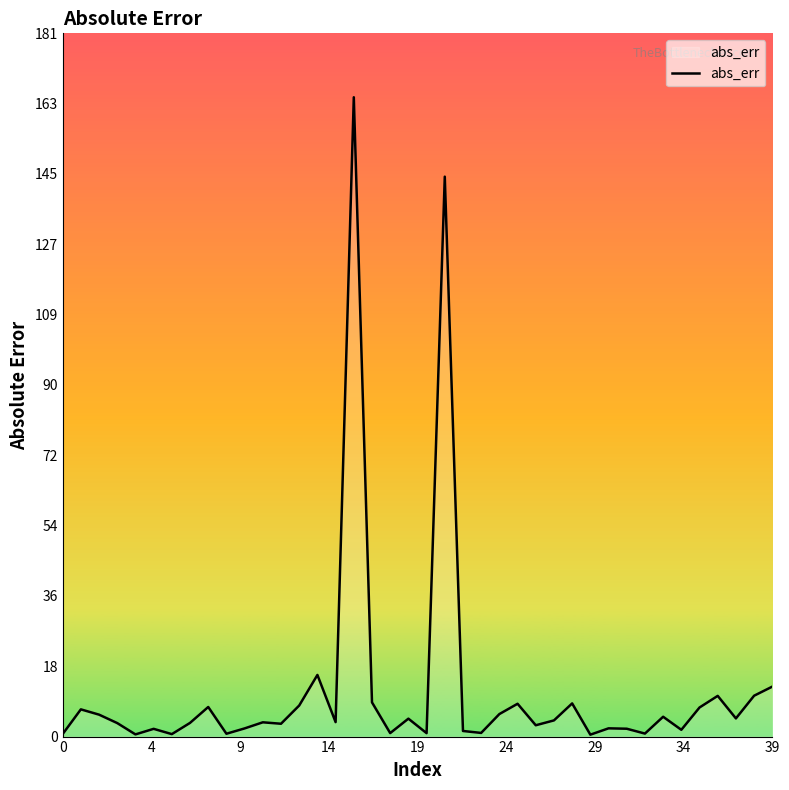

What is the greatest value displayed?

164.4